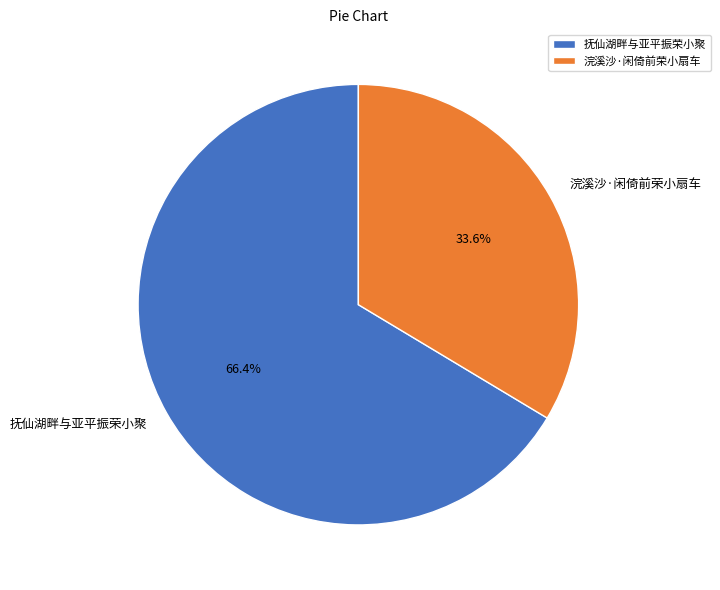

How many slices are in this pie chart?

2